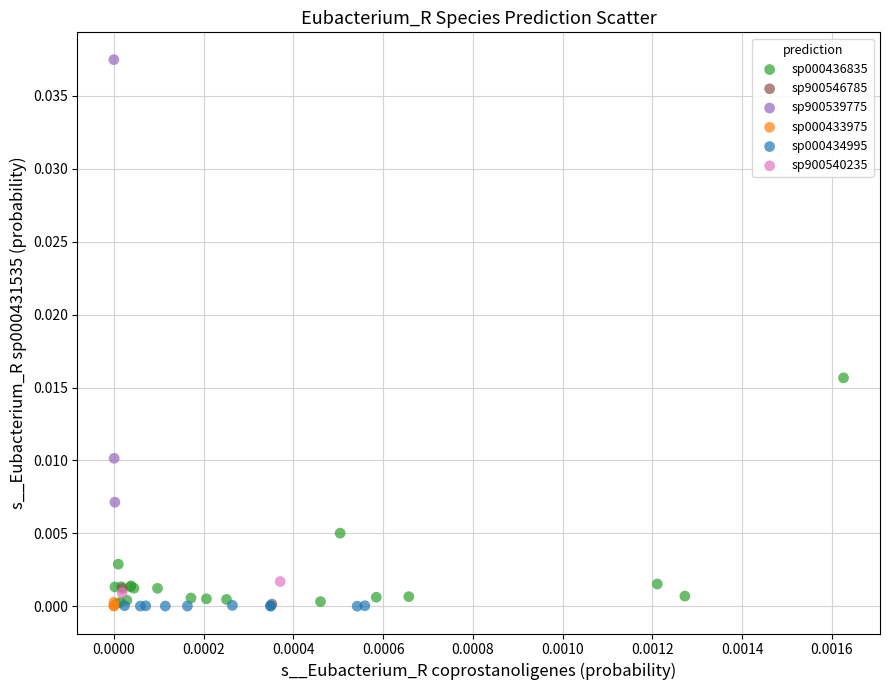

What are all the series names shown in the legend?

sp000436835, sp900546785, sp900539775, sp000433975, sp000434995, sp900540235